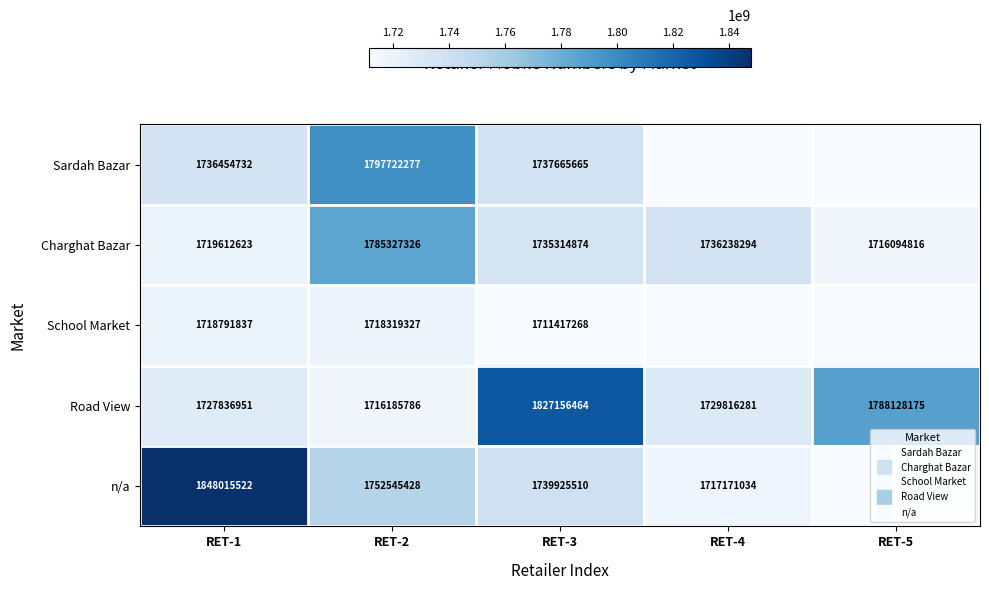

Rank the series by their maximum value, from lowest to highest.

School Market, Charghat Bazar, Sardah Bazar, Road View, n/a